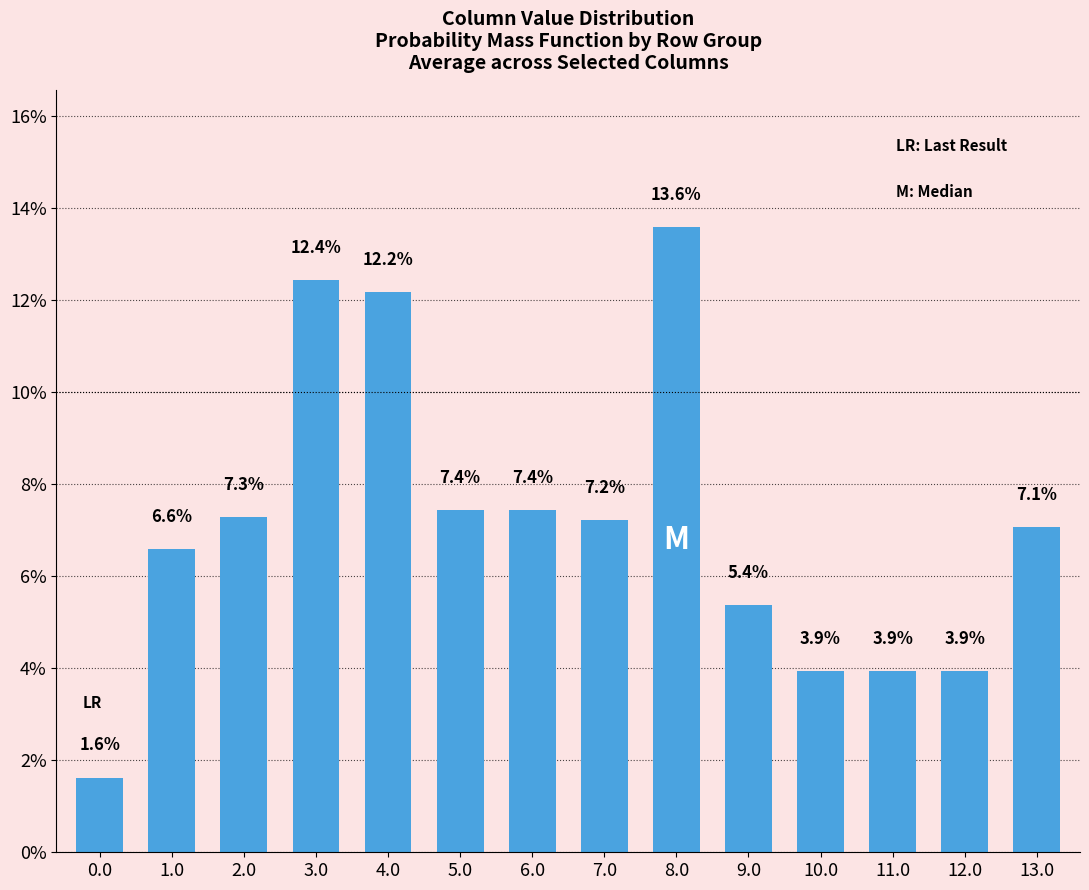

What is the change in value from 6.0 to 7.0?

-0.2